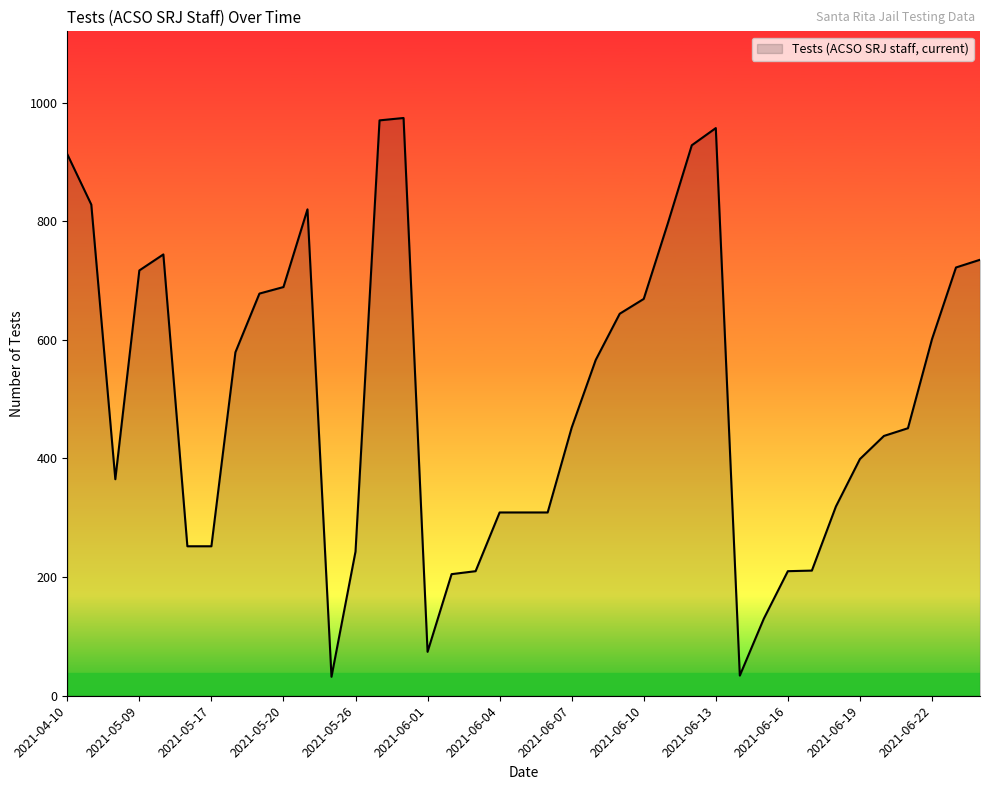

What is the maximum value shown in the chart?

974